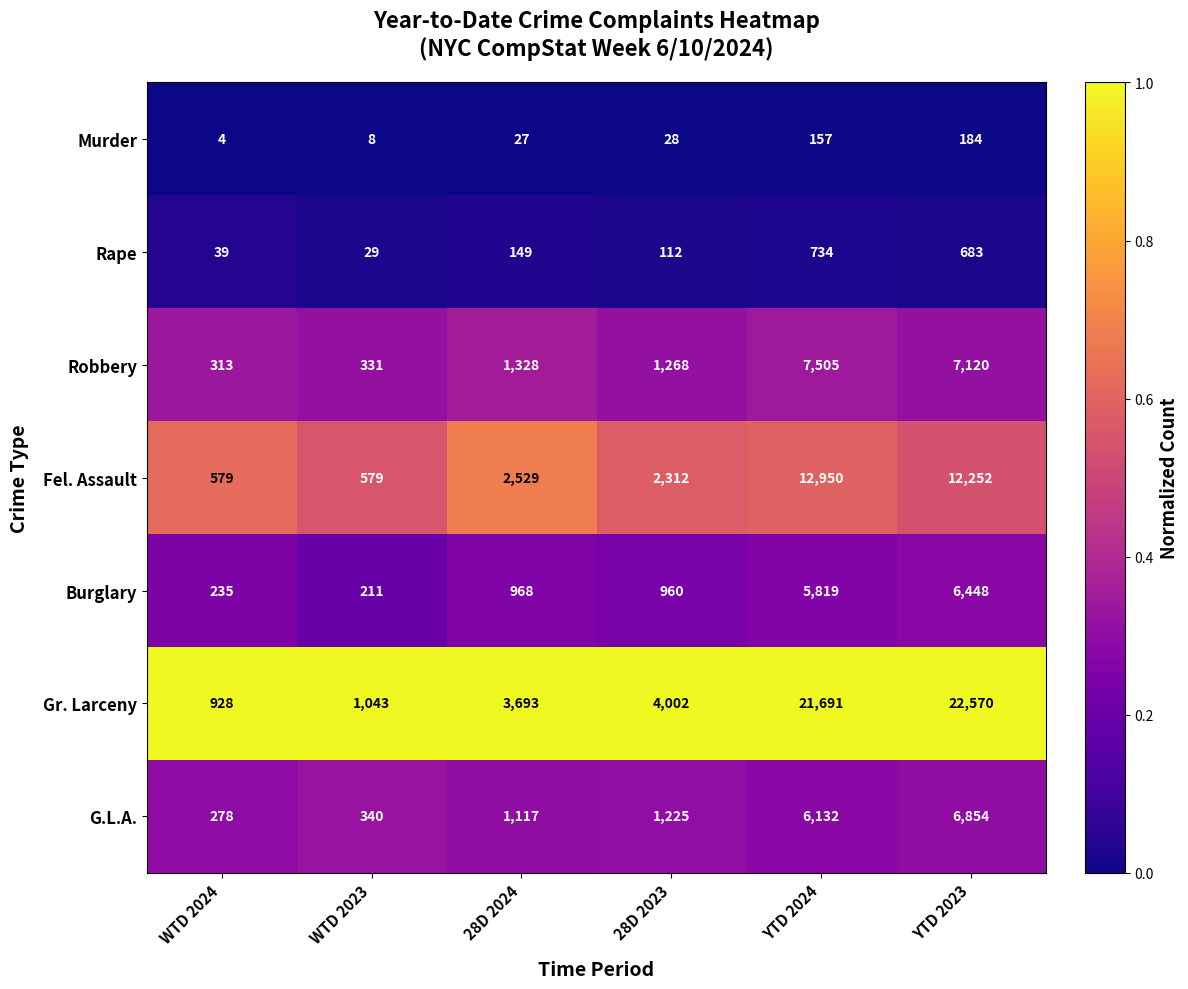

Which series has the largest total across all categories?

Gr. Larceny